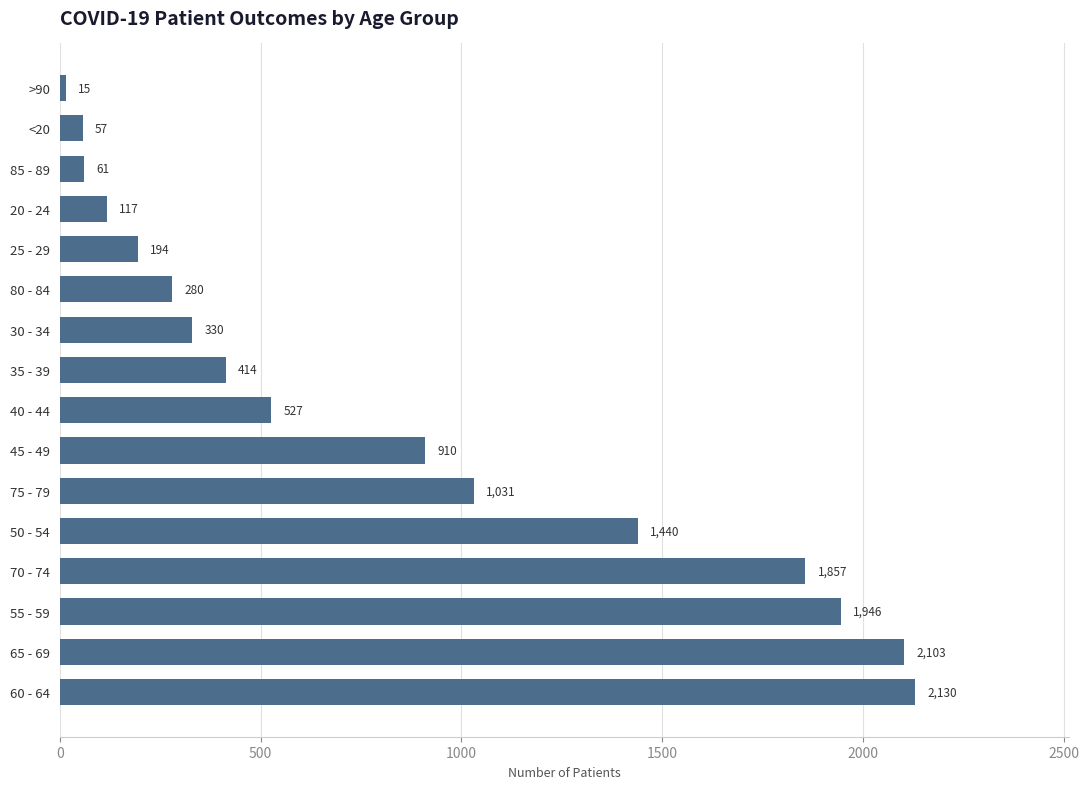

What is the sum of the values at 60 - 64 and <20?

2187